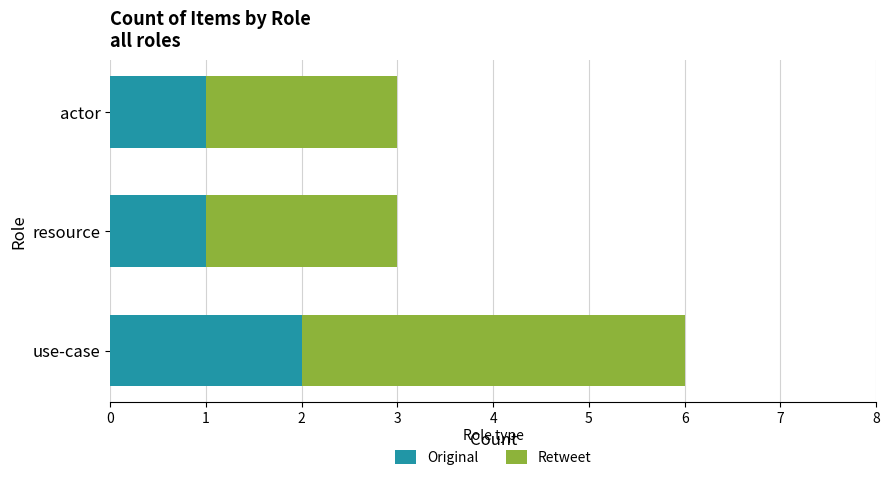

What are all the series names shown in the legend?

Original, Retweet